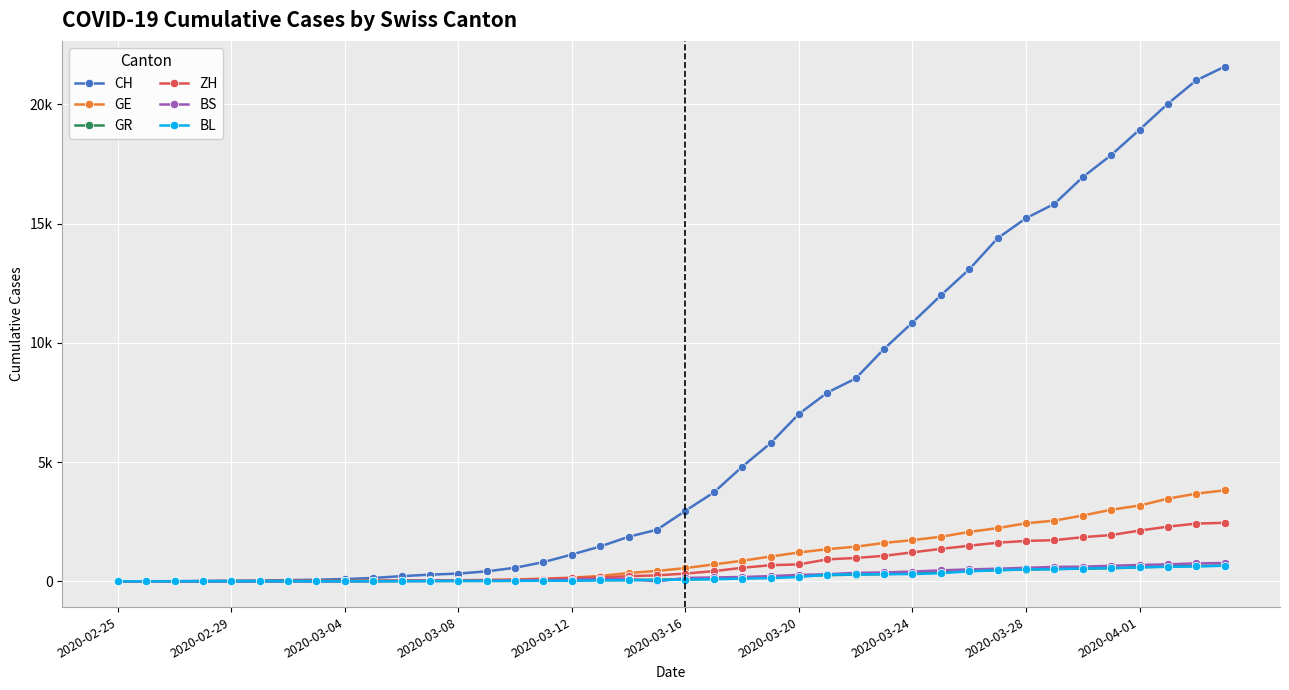

Is this an area chart (filled region under the line)?

No